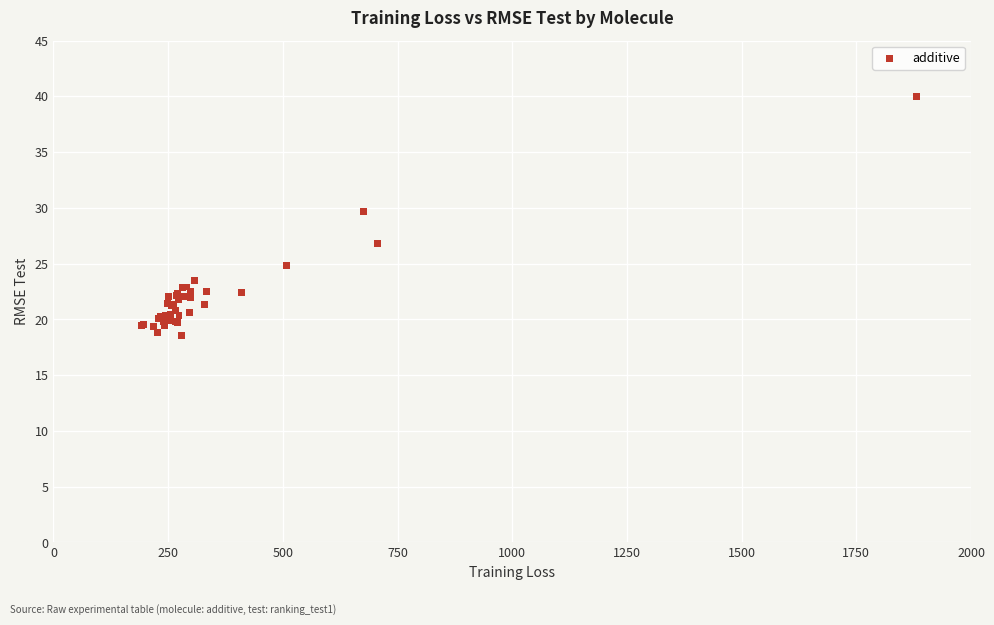

What Y value in the scatter plot is closest to 29?

29.6